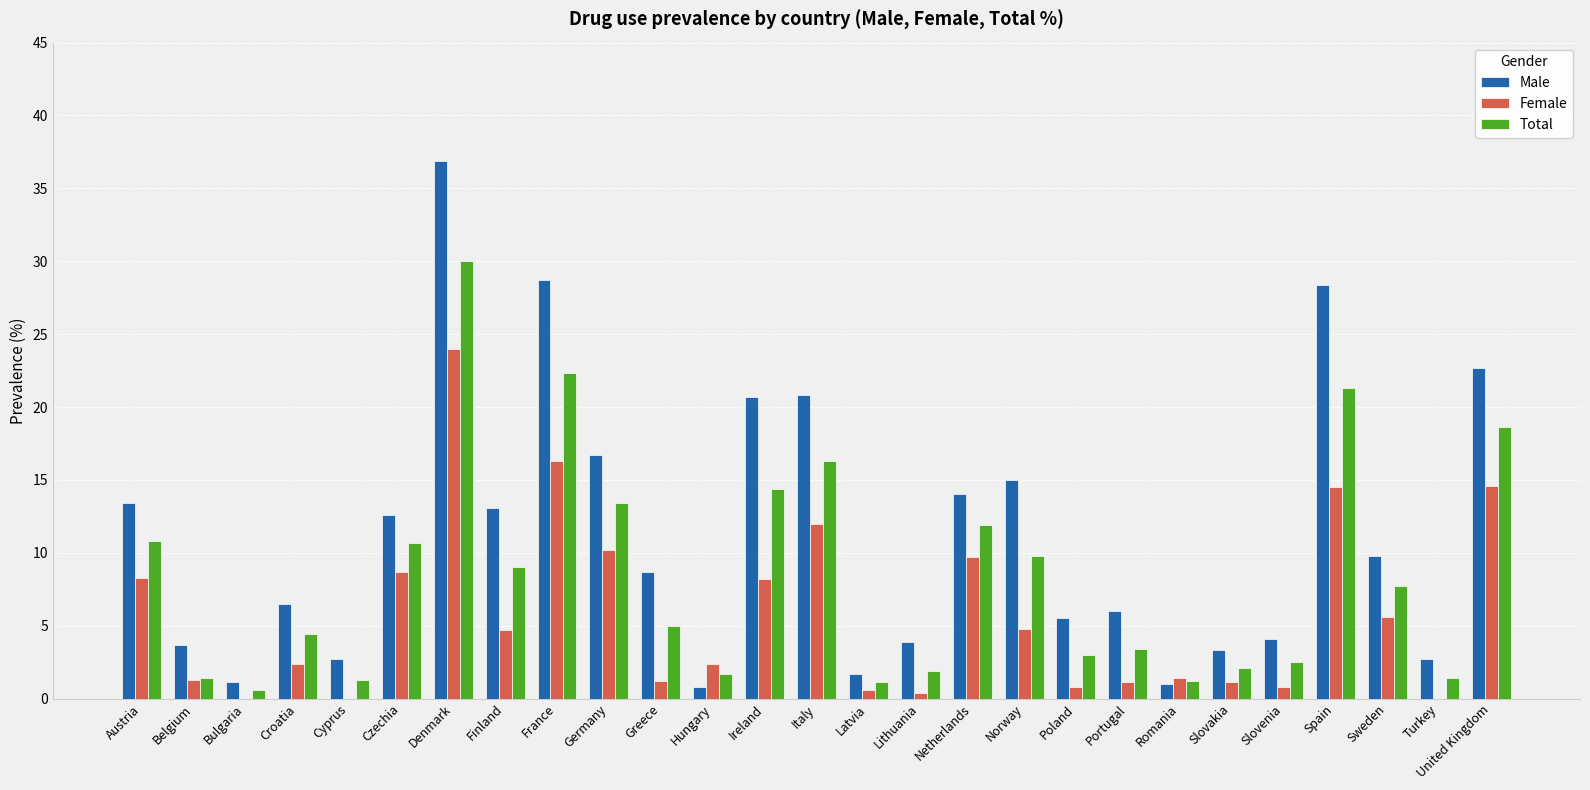

How many groups of bars are there?

27